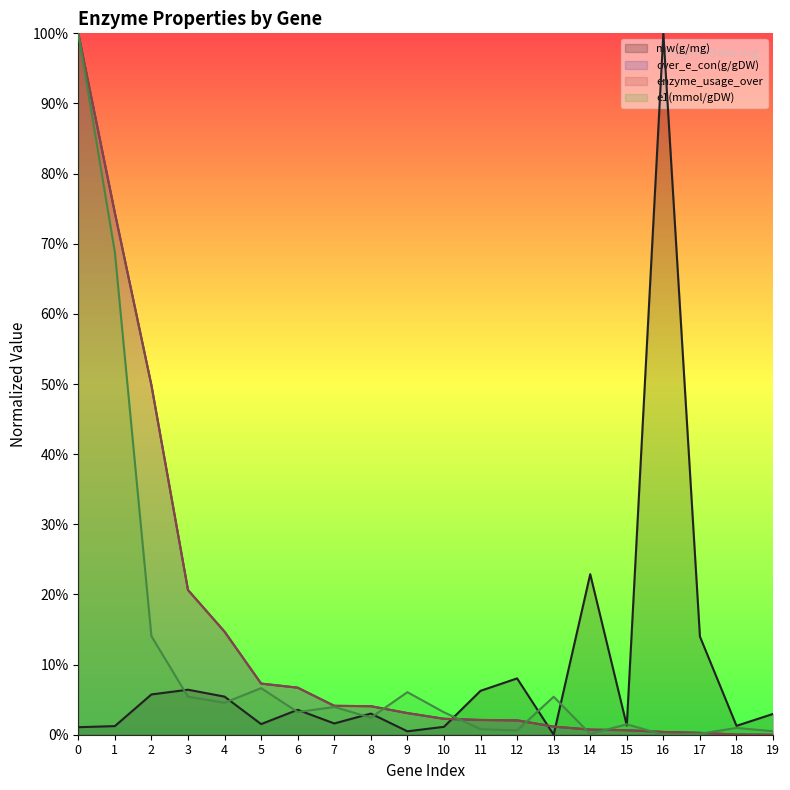

Does the chart display data point markers on the line(s)?

No